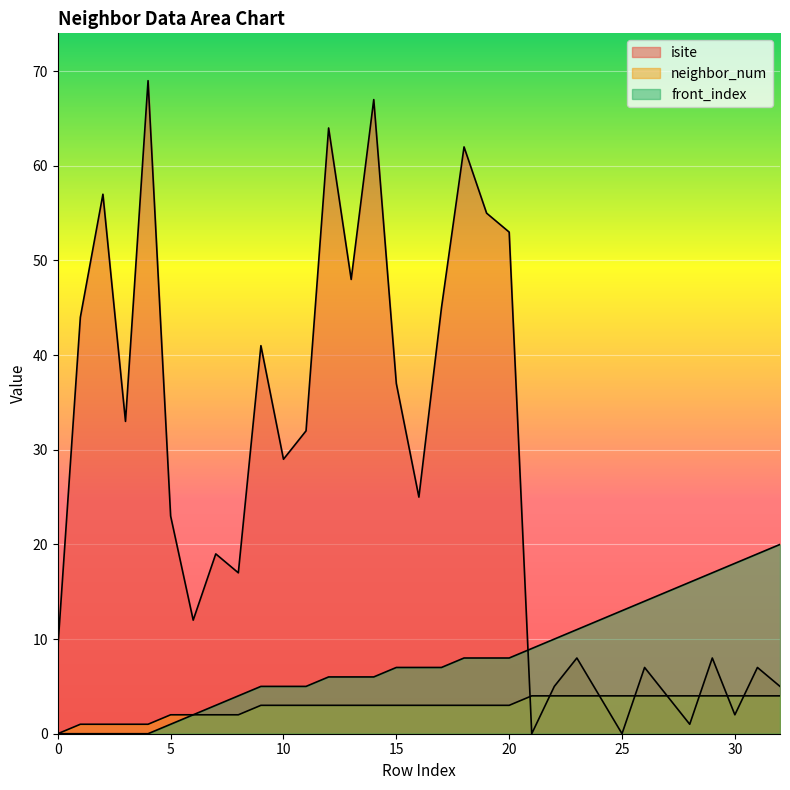

After their last crossing, which series has the higher values: neighbor_num or isite?

isite